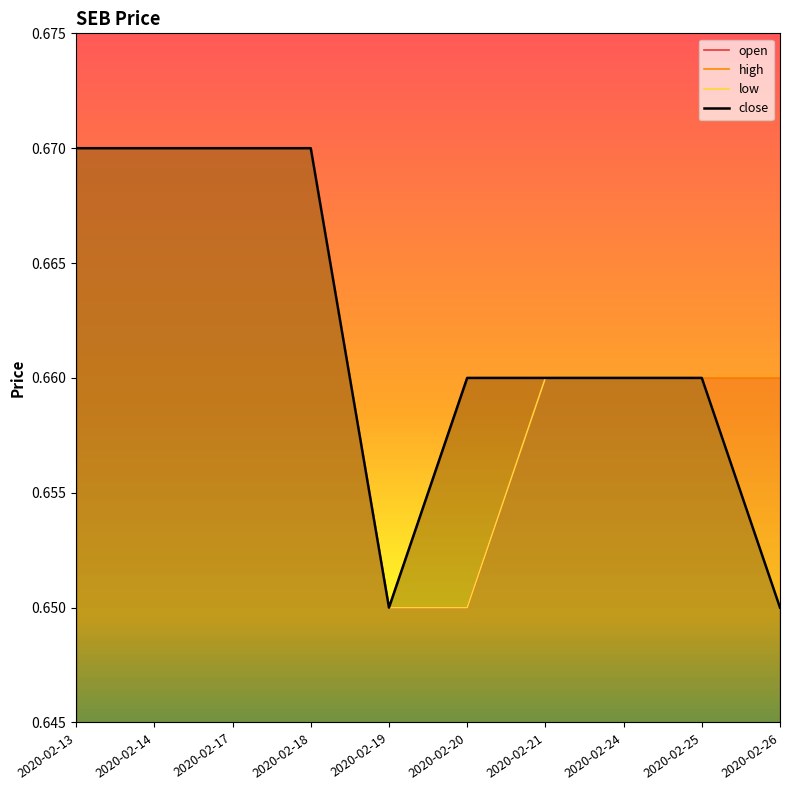

Reading left to right, list all the values displayed in this chart.

open: 0.7	0.7	0.7	0.7	0.7	0.7	0.7	0.7	0.7	0.7
high: 0.7	0.7	0.7	0.7	0.7	0.7	0.7	0.7	0.7	0.7
low: 0.7	0.7	0.7	0.7	0.7	0.7	0.7	0.7	0.7	0.7
close: 0.7	0.7	0.7	0.7	0.7	0.7	0.7	0.7	0.7	0.7